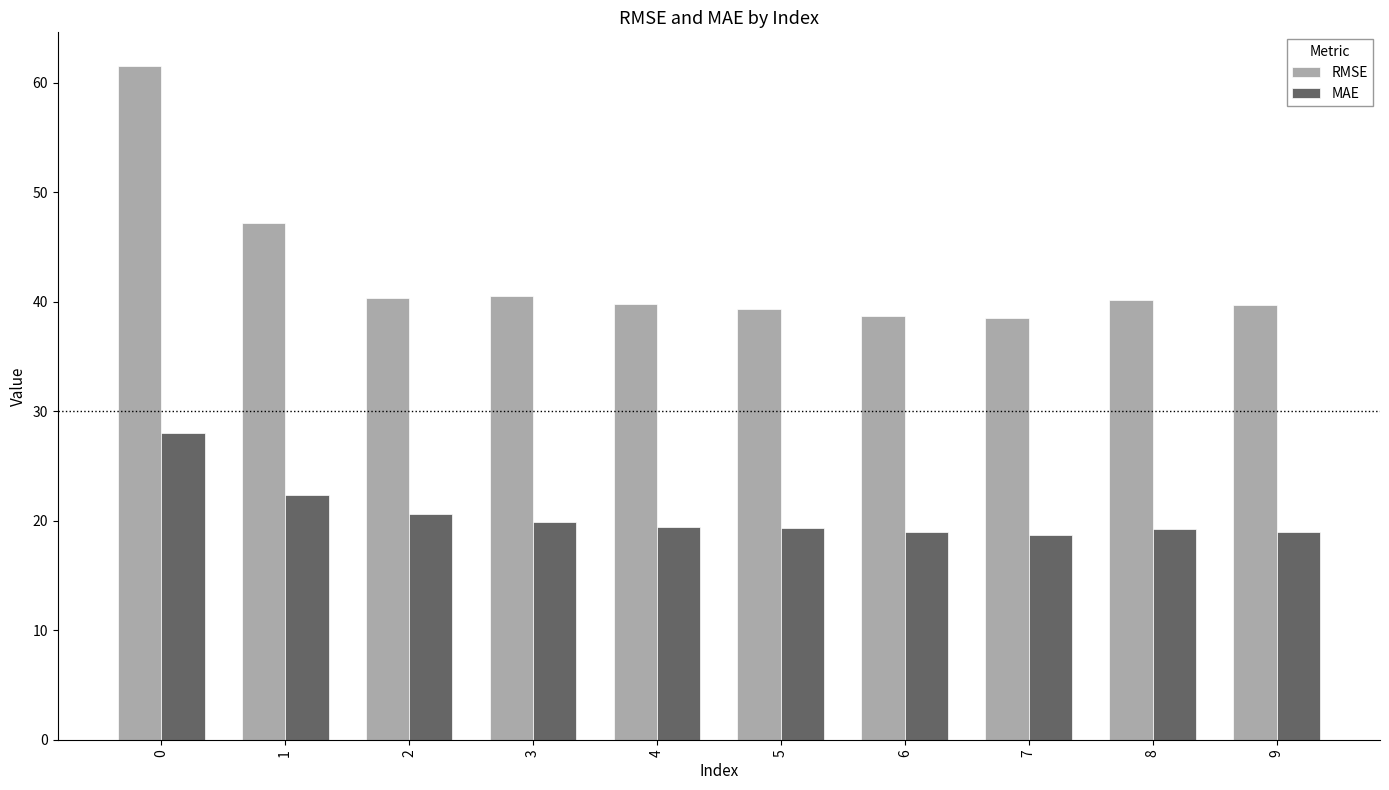

Which series has the widest spread of values?

RMSE